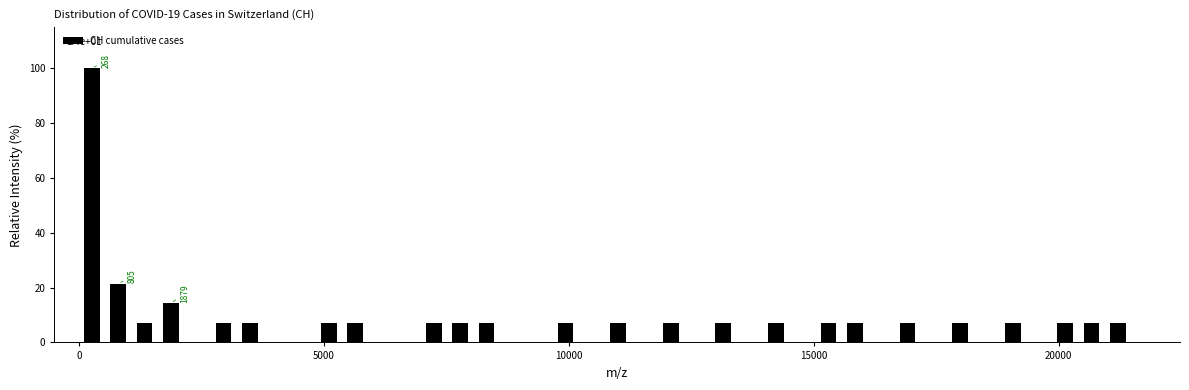

Read against the x-axis, roughly where is the centre of the tallest bar?

500